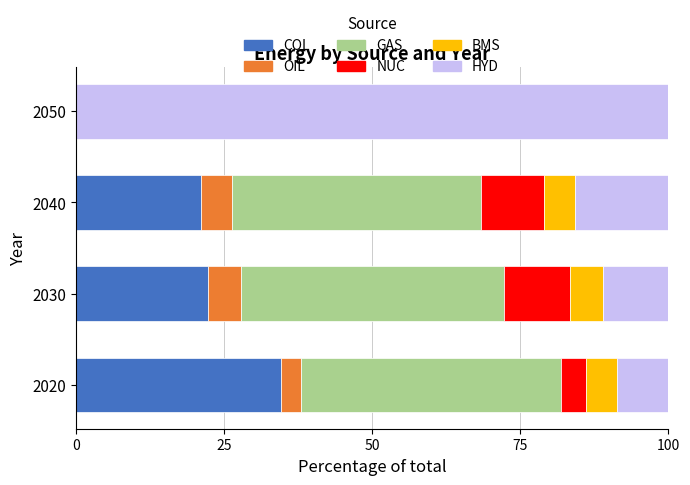

True or false: COL has a value of 58.7 at 2020.

False